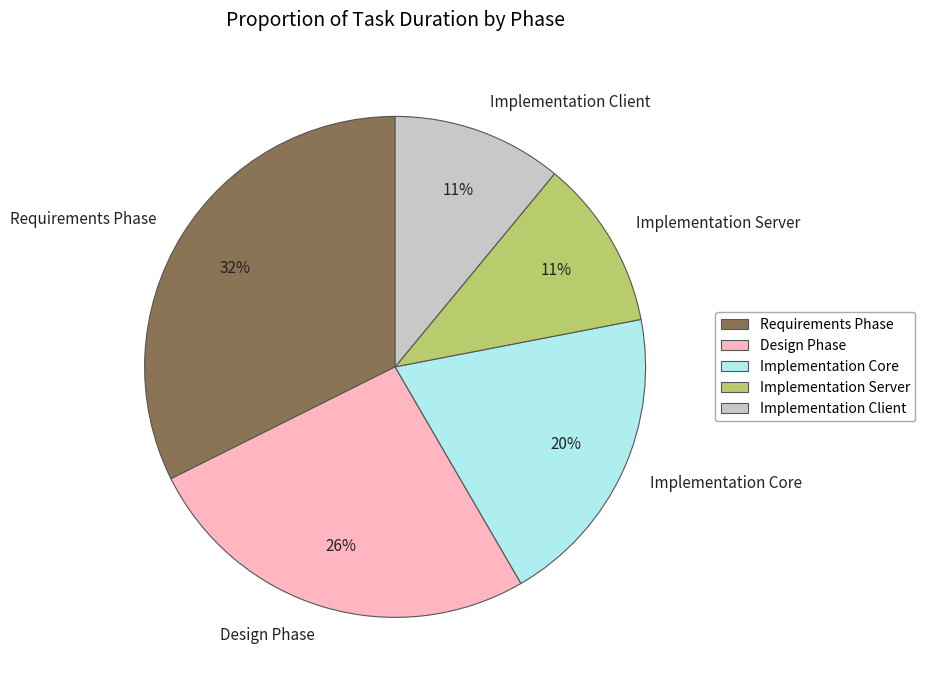

Which has a higher value, Implementation Core or Design Phase?

Design Phase